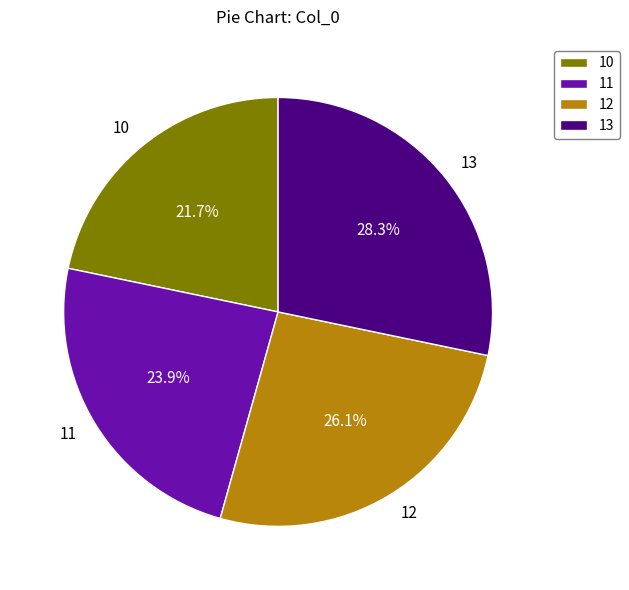

How many slices are in this pie chart?

4